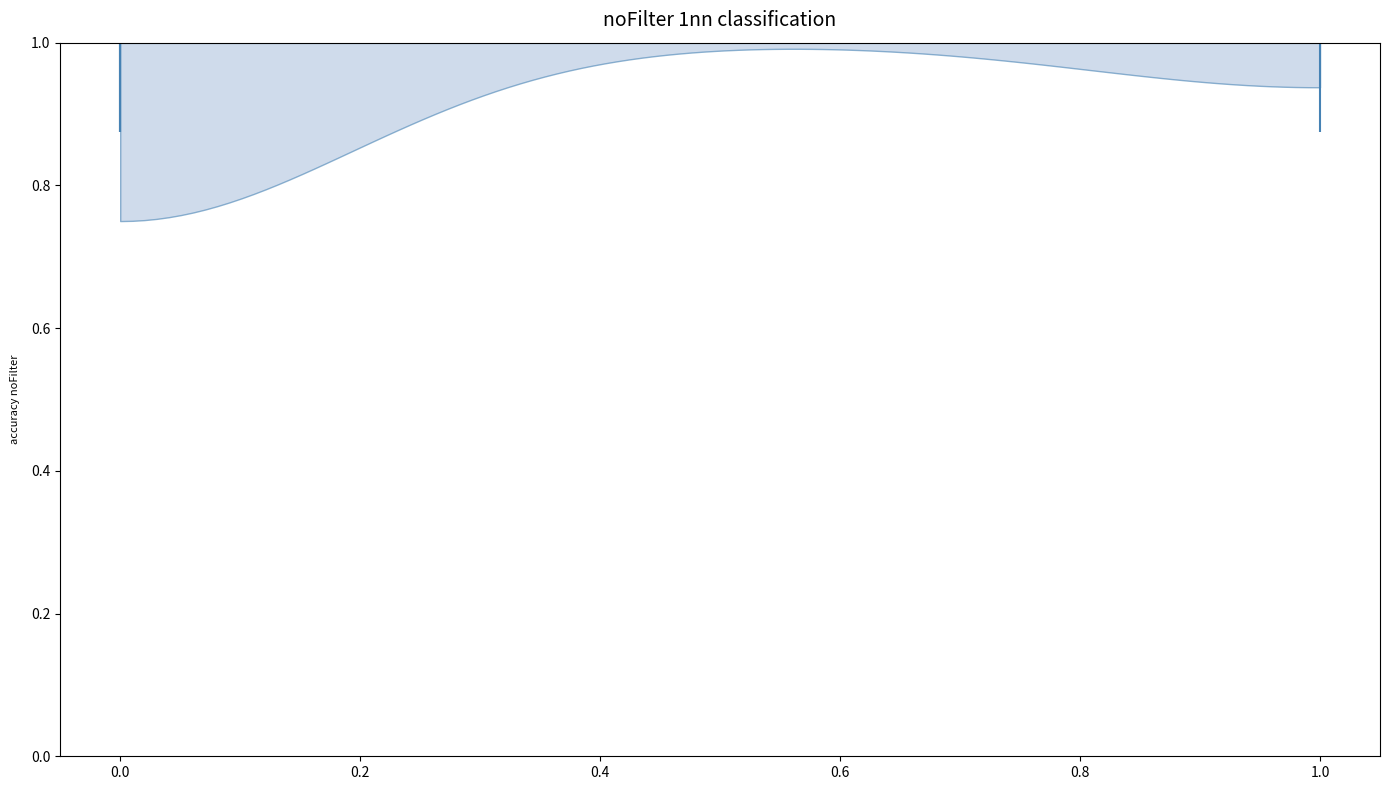

Read this violin plot against the x-axis: where its median line is, and the lowest and highest points the violin reaches. The values are not printed on the chart, so give them approximately, as read against the axis.

median line 0, lowest point 0, highest point 1